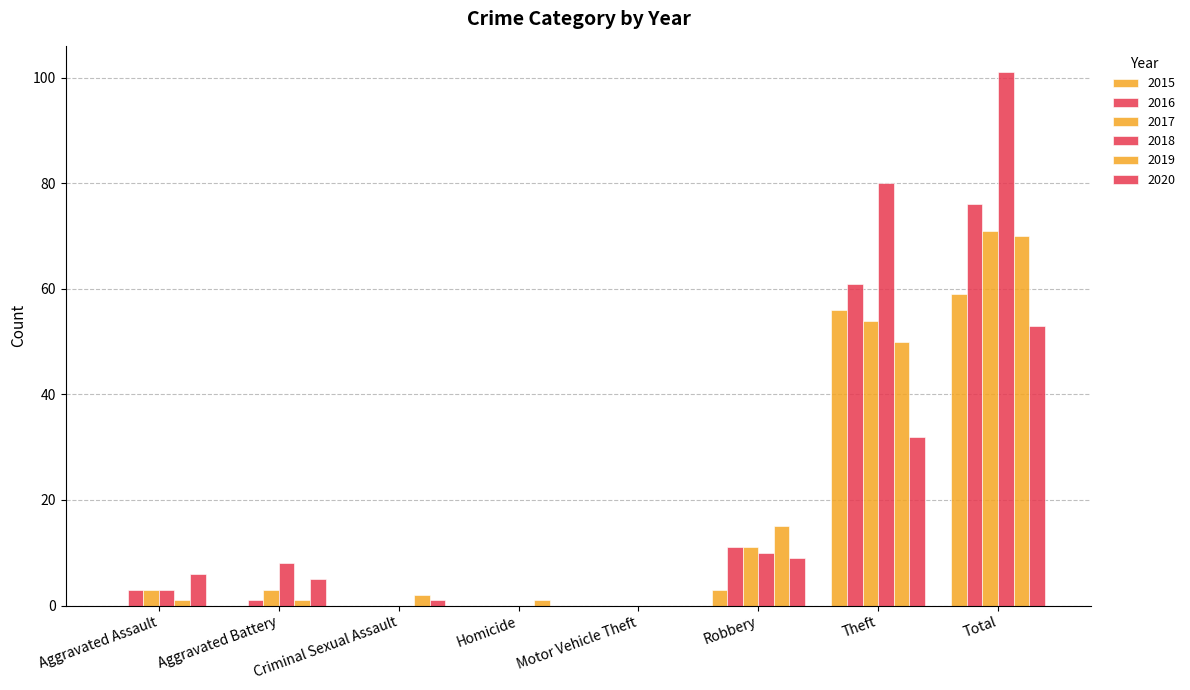

Are the bars grouped side by side (vs. stacked)?

Yes